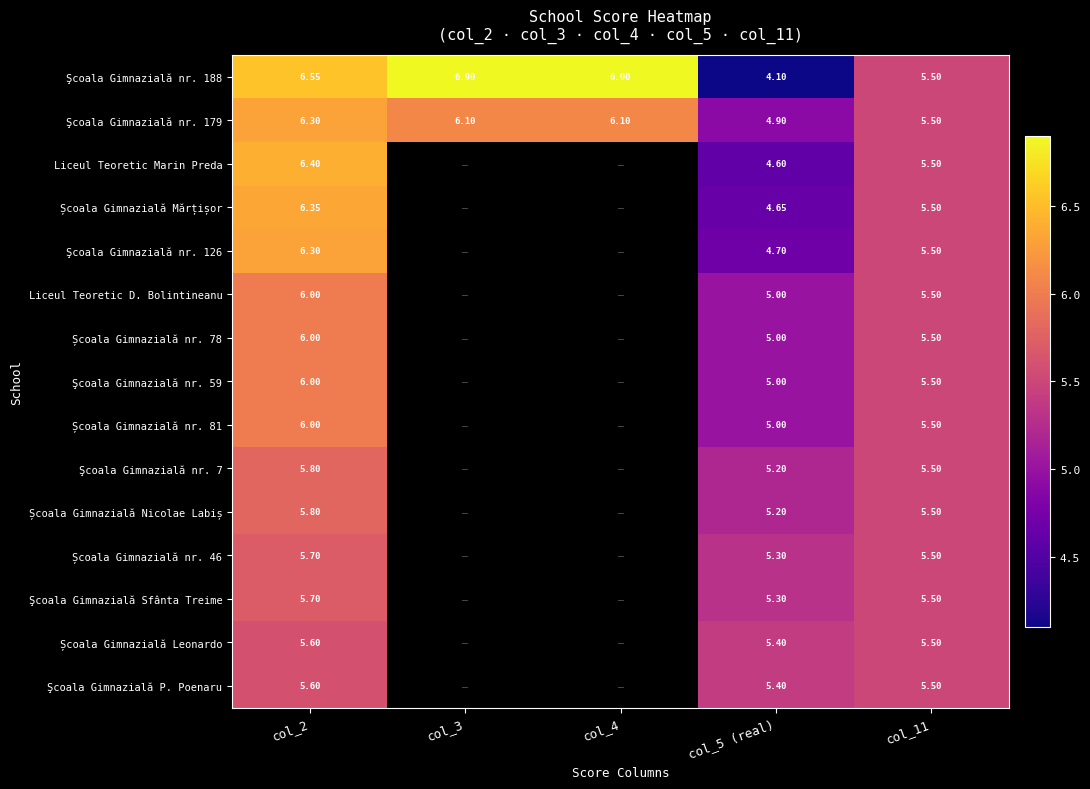

What is the difference between the maximum and minimum values in the Şcoala Gimnazială nr. 188 series?

2.8